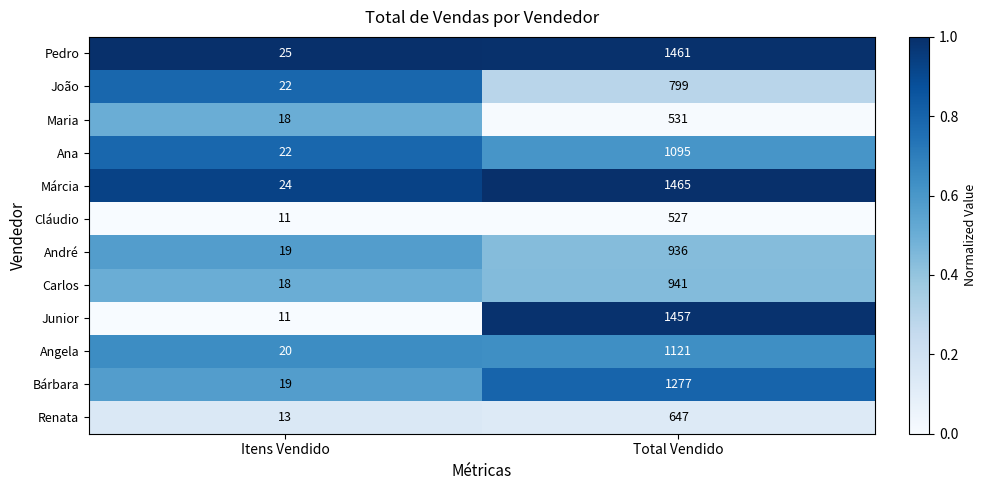

What is the difference between the maximum and minimum values in the Carlos series?

923